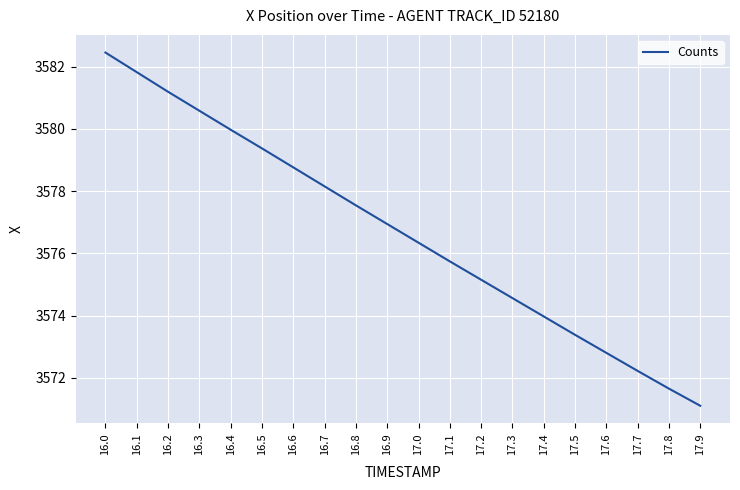

The value at 16.6 is 2235.4. True or false?

False